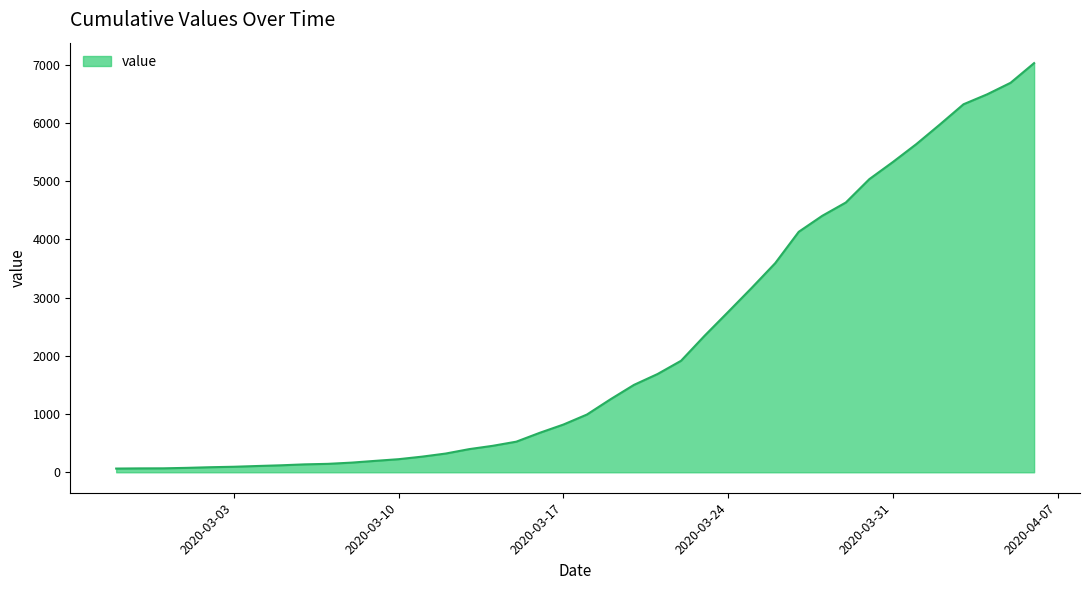

What is the maximum value shown in the chart?

7030